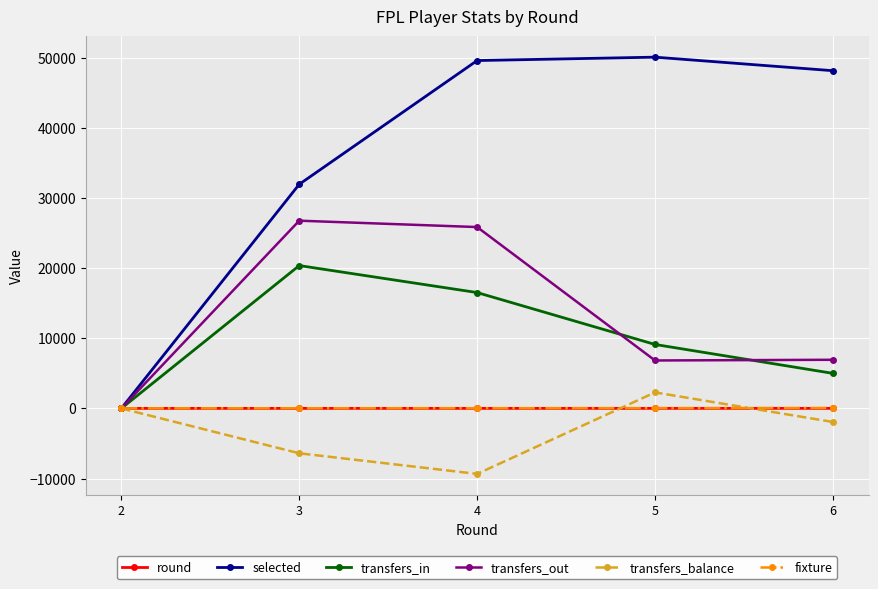

How many positive values does the transfers_out series have?

4